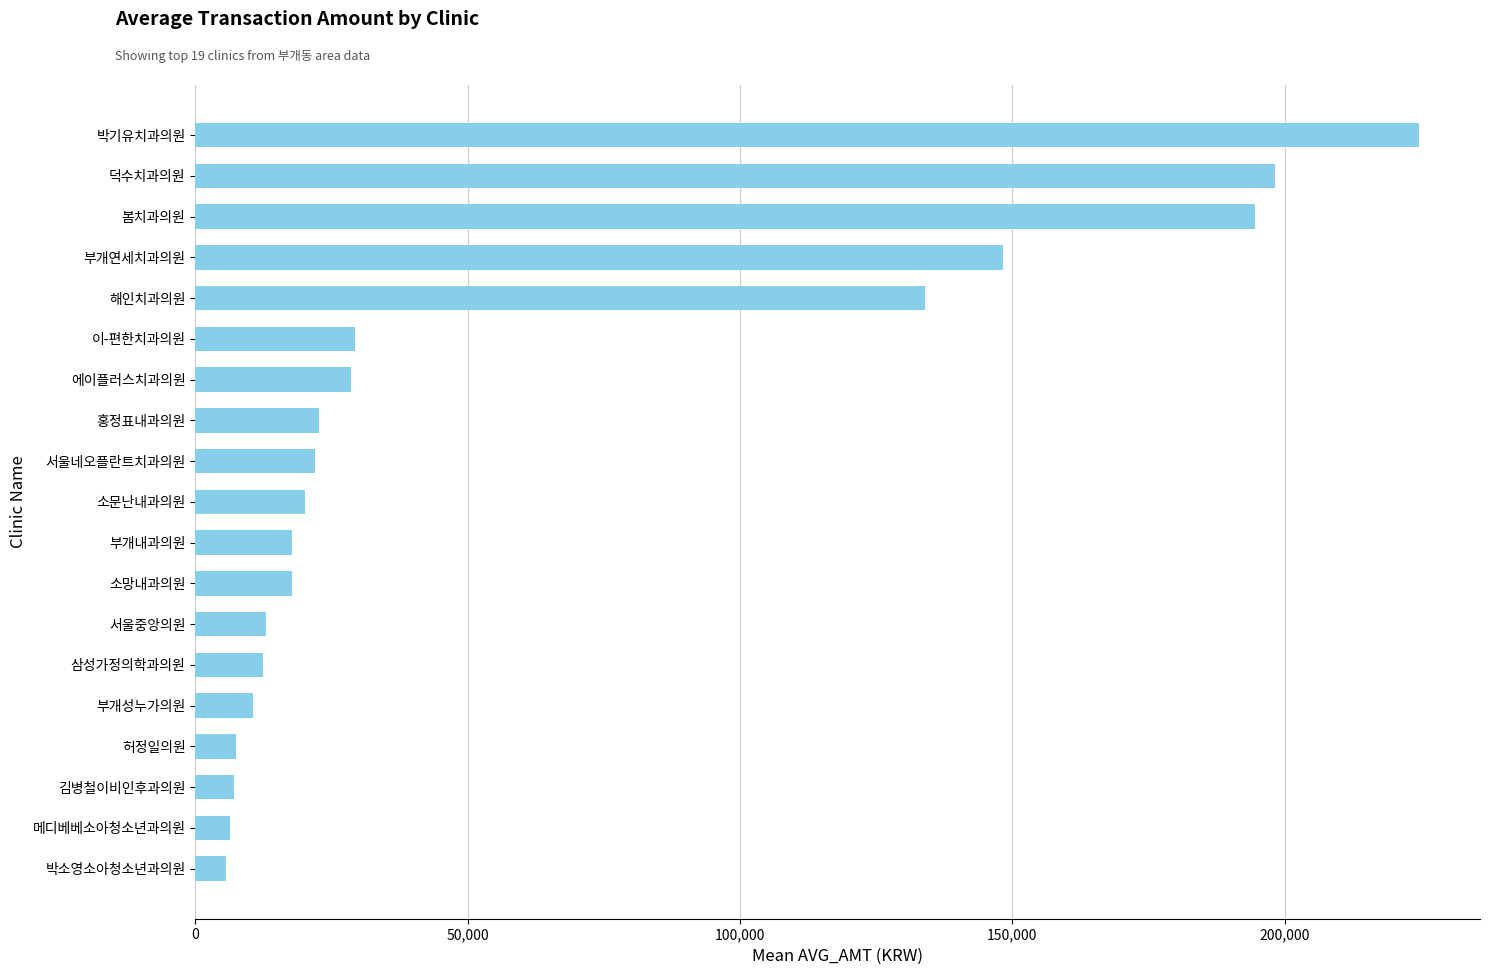

How many data points does each series have?

19